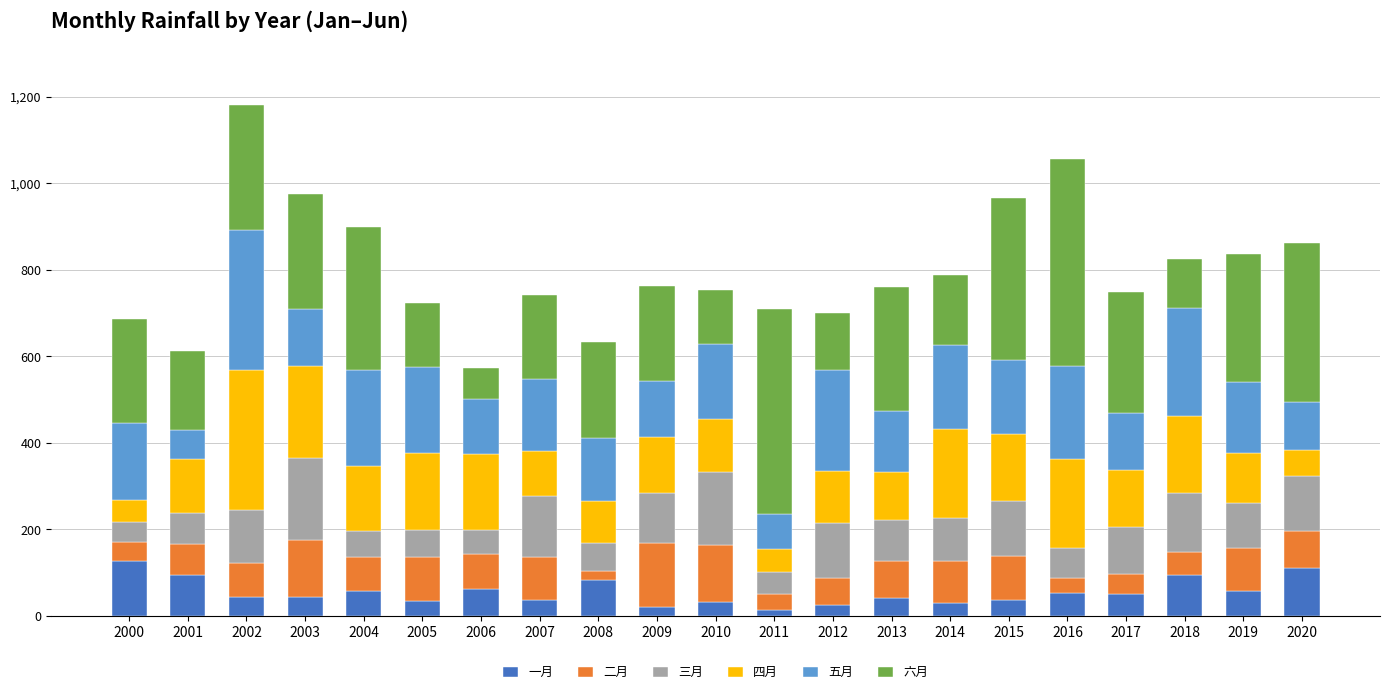

How many distinct data groups are displayed?

6